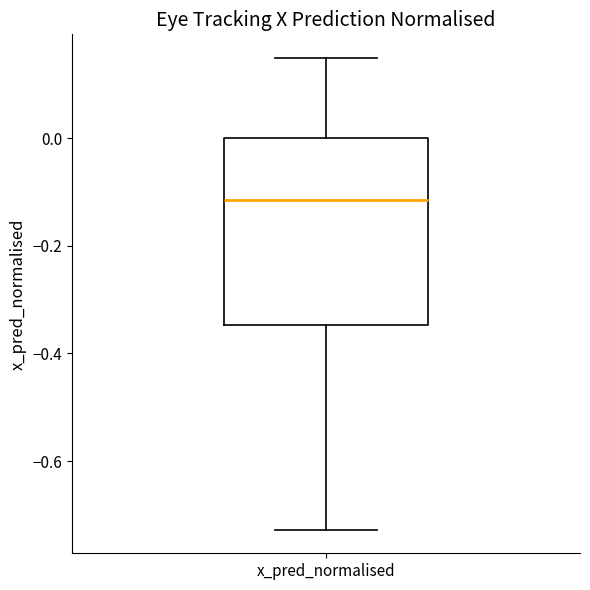

Where is the upper edge of the box for x_pred_normalised on the y-axis? The values are not printed on the chart, so give them approximately, as read against the axis.

0.00